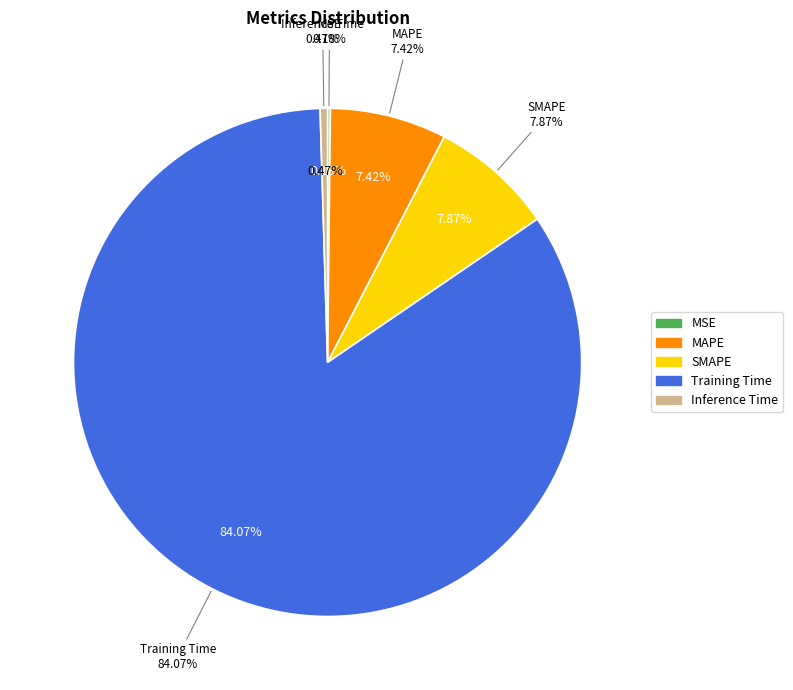

How many segments does this pie chart have?

5